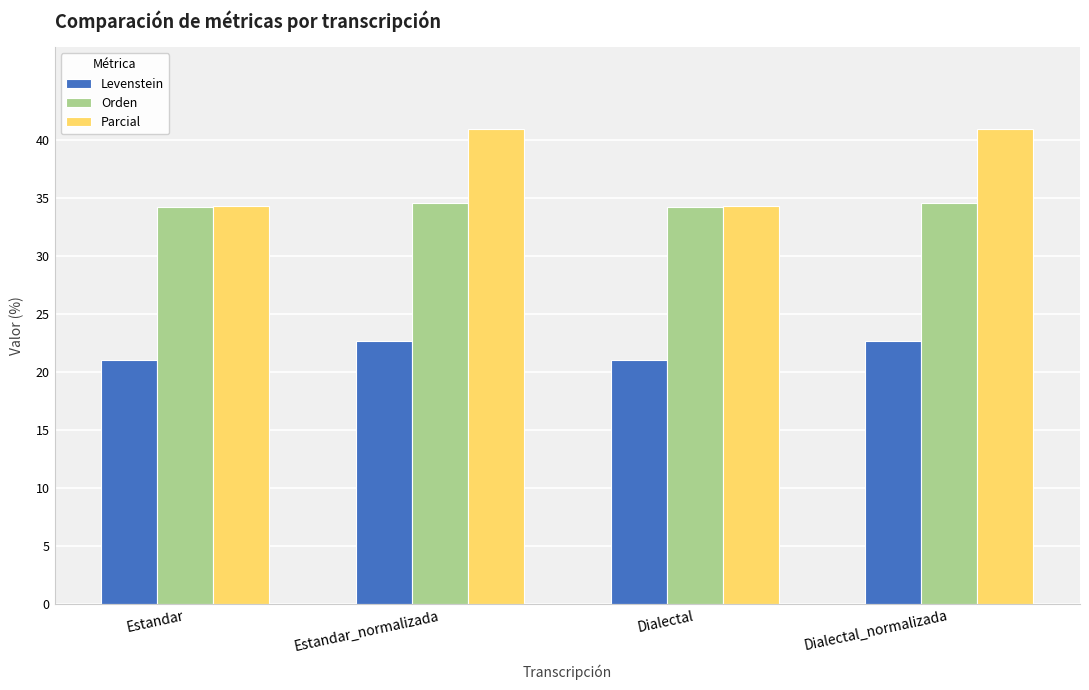

What is the average value of the Levenstein series?

21.8